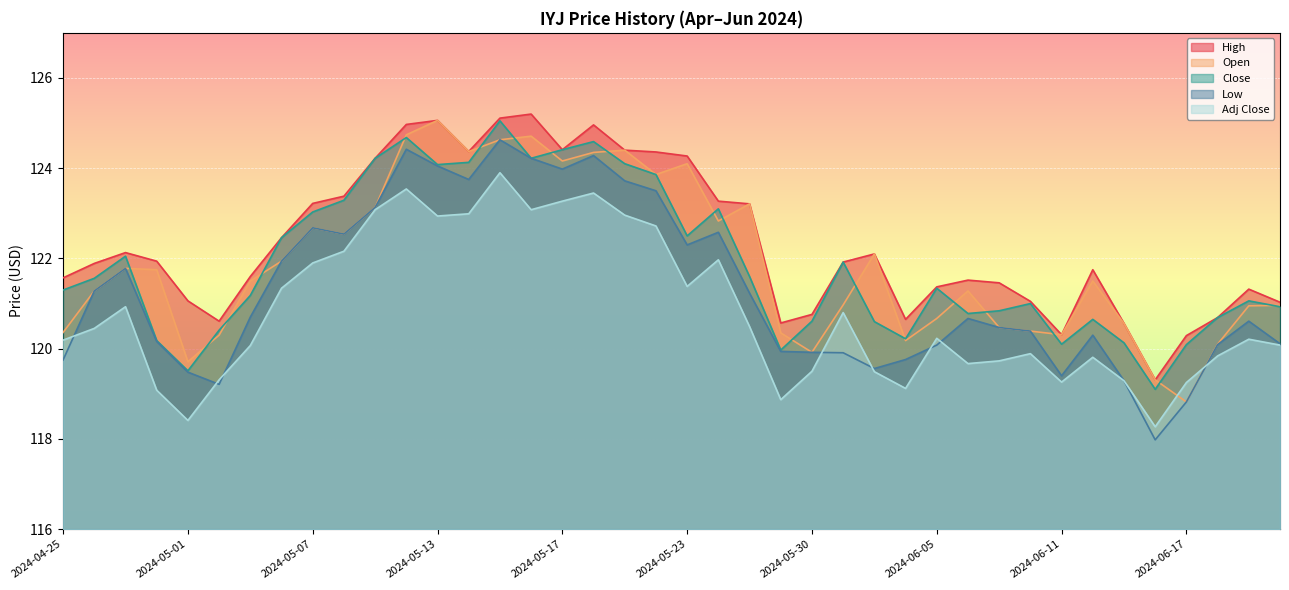

What is the highest value of the Low series?

124.6